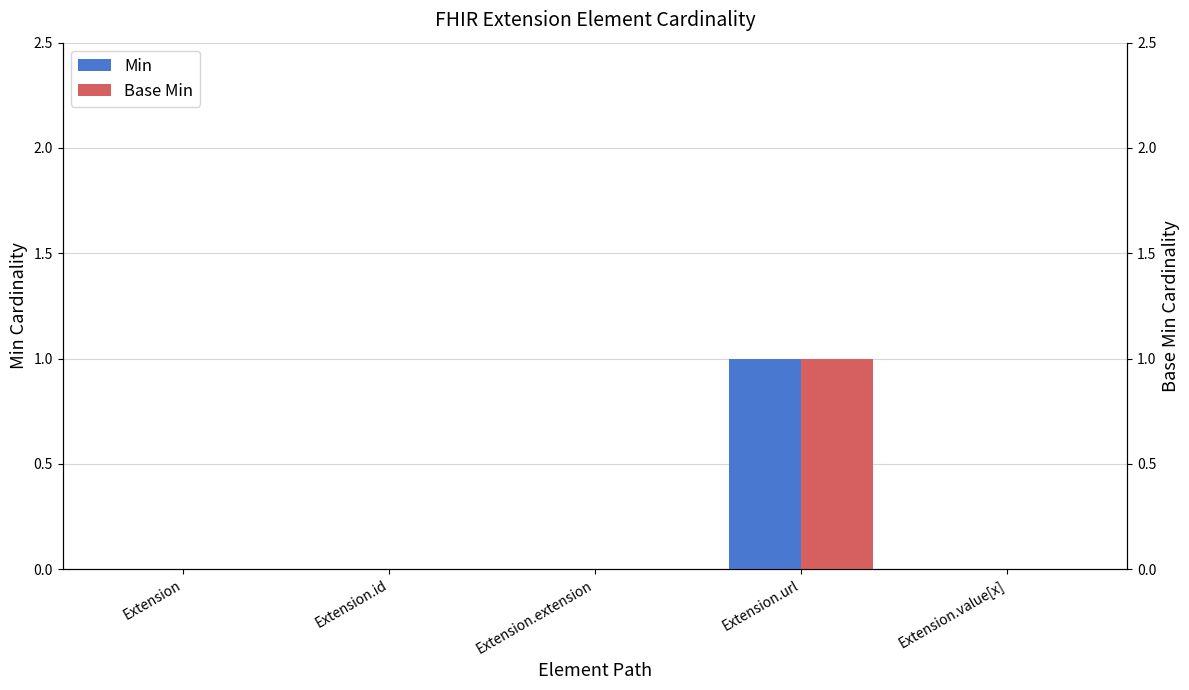

Which category has the lowest value in the Min series?

Extension